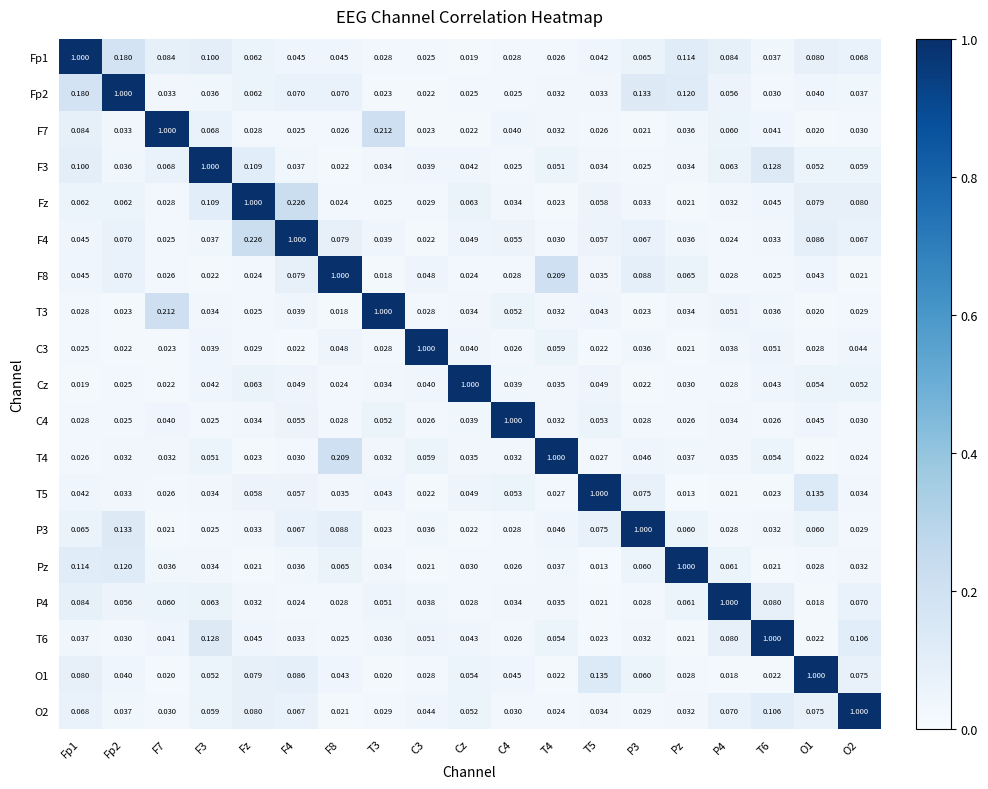

Is the value of F8 at Fp2 greater than the value of F7 at C4?

Yes